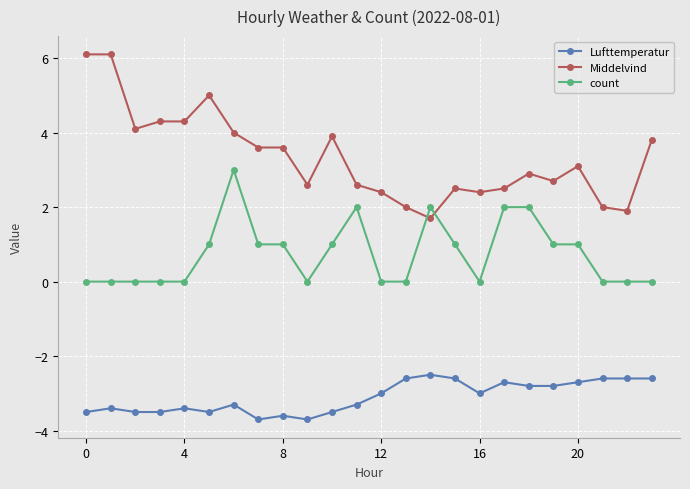

Reading left to right, transcribe all the data shown in this chart.

Lufttemperatur: -3.5	-3.4	-3.5	-3.5	-3.4	-3.5	-3.3	-3.7	-3.6	-3.7	-3.5	-3.3	-3.0	-2.6	-2.5	-2.6	-3.0	-2.7	-2.8	-2.8	-2.7	-2.6	-2.6	-2.6
Middelvind: 6.1	6.1	4.1	4.3	4.3	5.0	4.0	3.6	3.6	2.6	3.9	2.6	2.4	2.0	1.7	2.5	2.4	2.5	2.9	2.7	3.1	2.0	1.9	3.8
count: 0.0	0.0	0.0	0.0	0.0	1.0	3.0	1.0	1.0	0.0	1.0	2.0	0.0	0.0	2.0	1.0	0.0	2.0	2.0	1.0	1.0	0.0	0.0	0.0